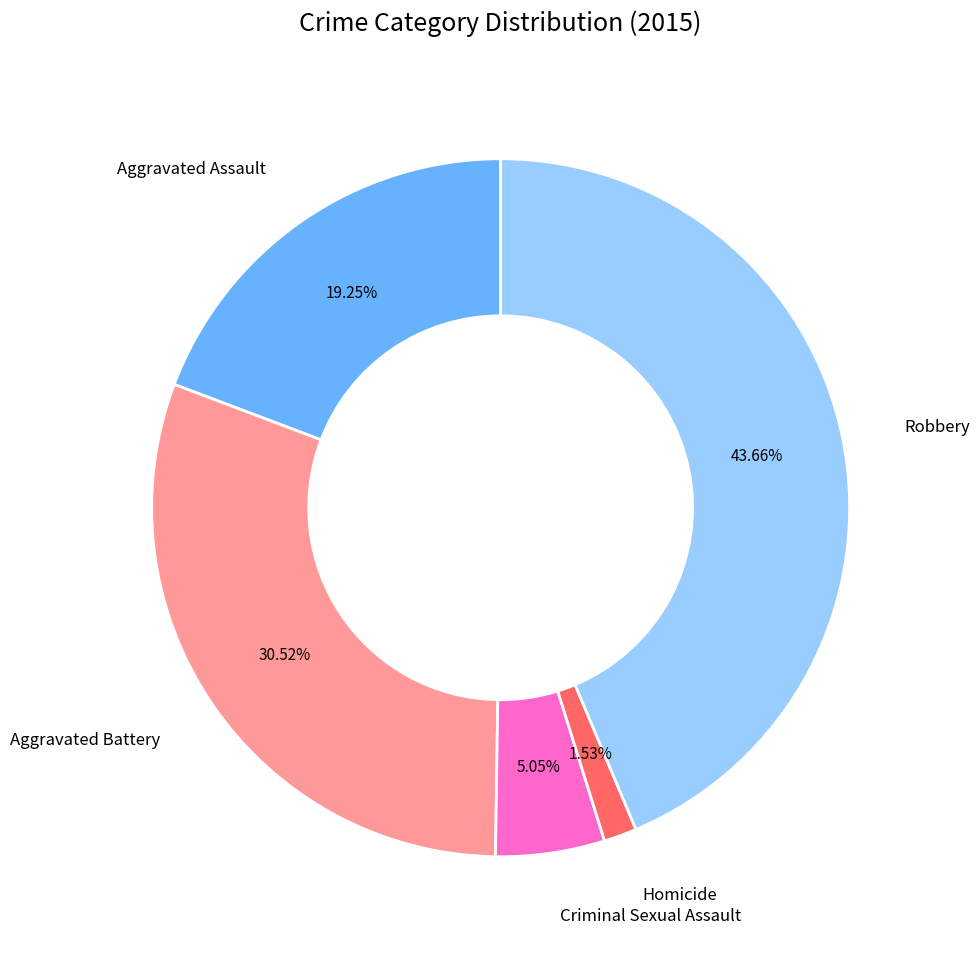

Does any single category account for the majority?

No